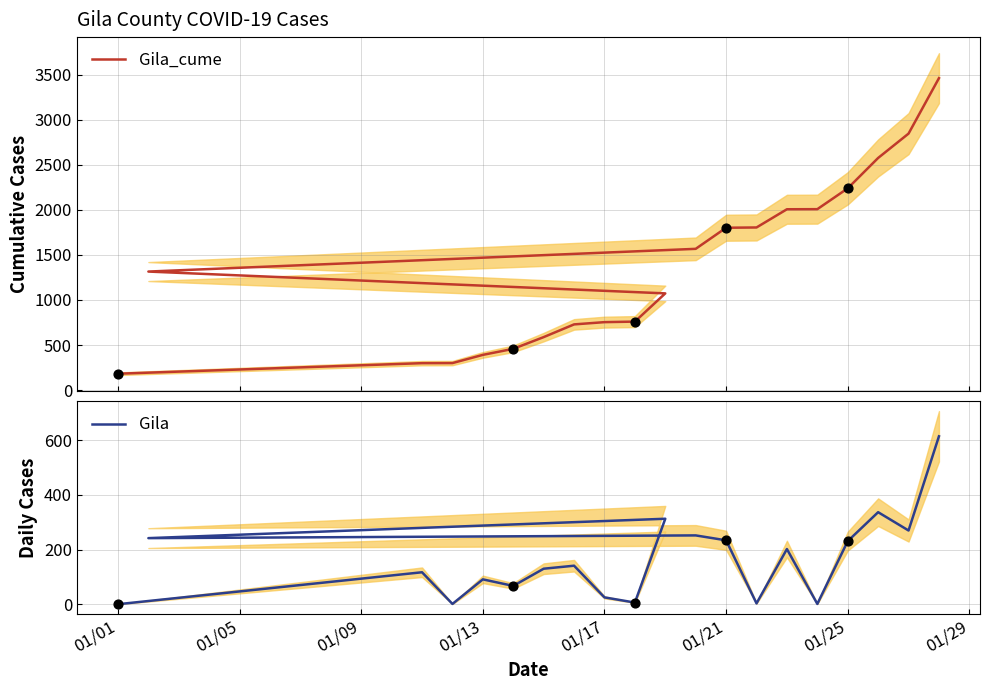

Which series reaches the minimum Y coordinate?

Gila